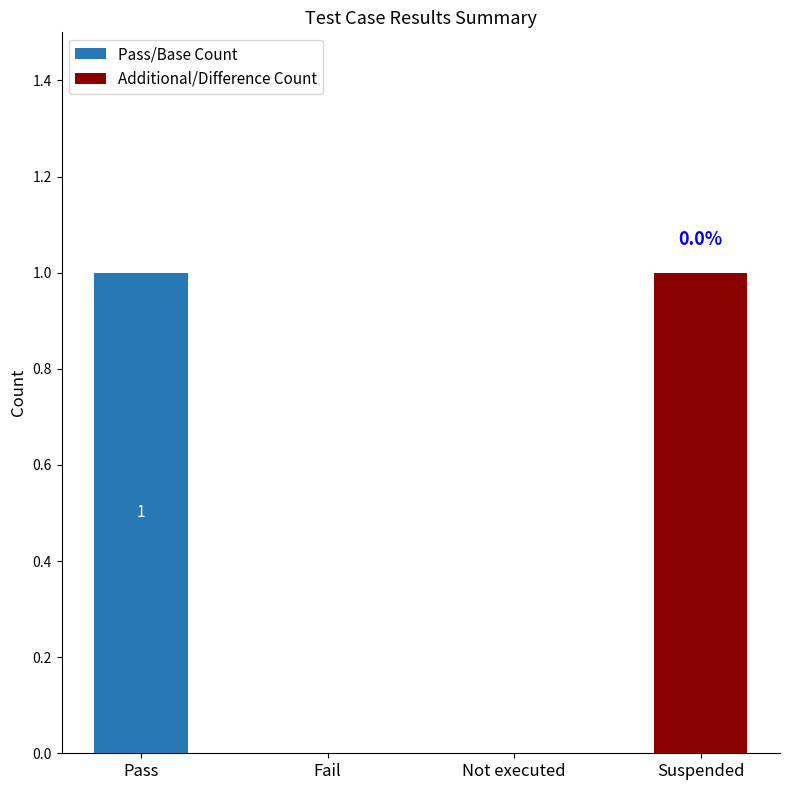

The Pass/Base Count series shows 1 at Pass. True or false?

True